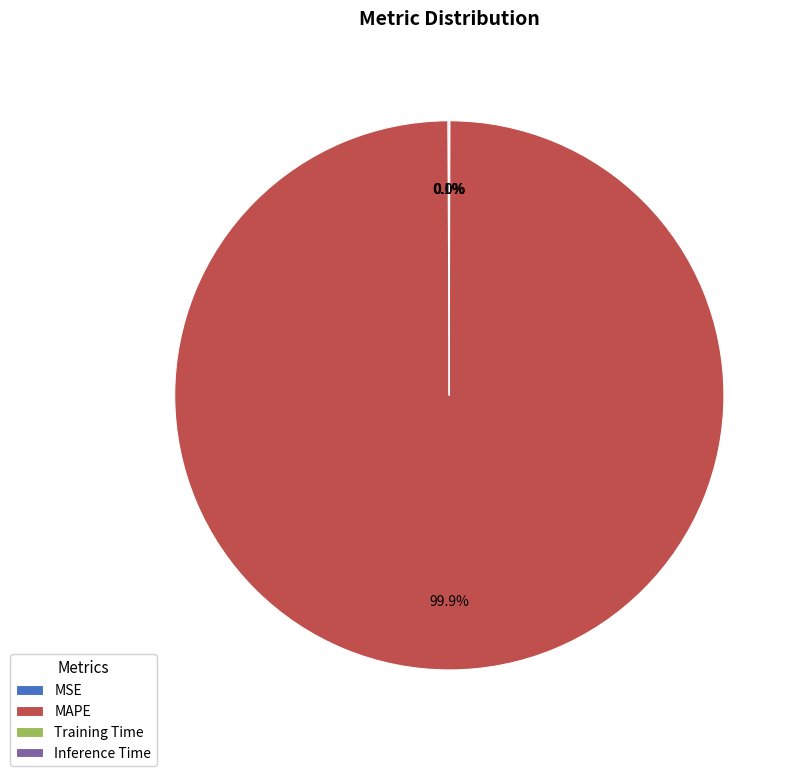

Which category accounts for the majority?

MAPE